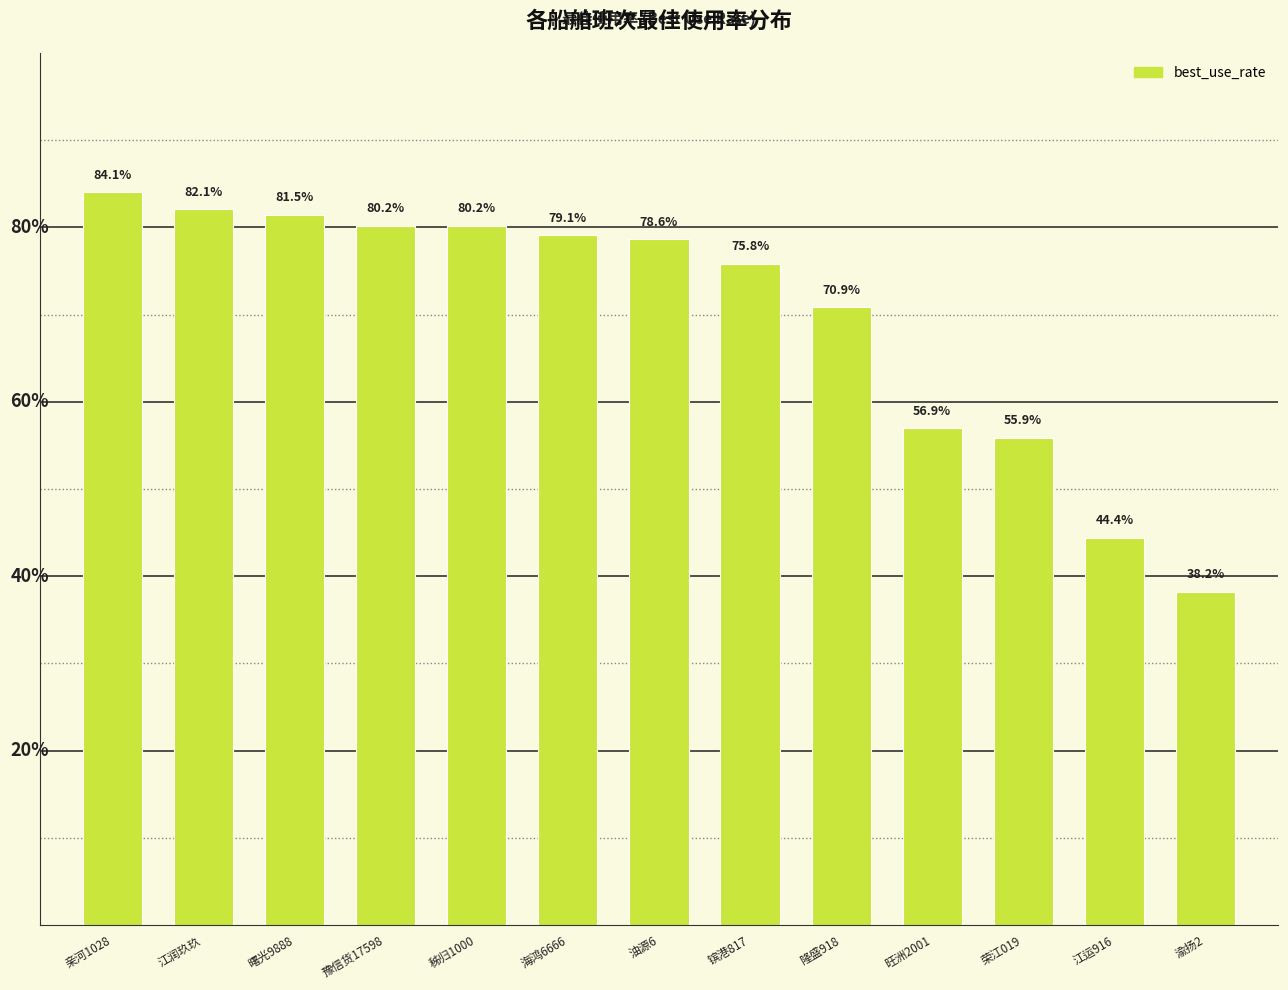

True or false: the data shows 0.8 at 江润玖玖.

True